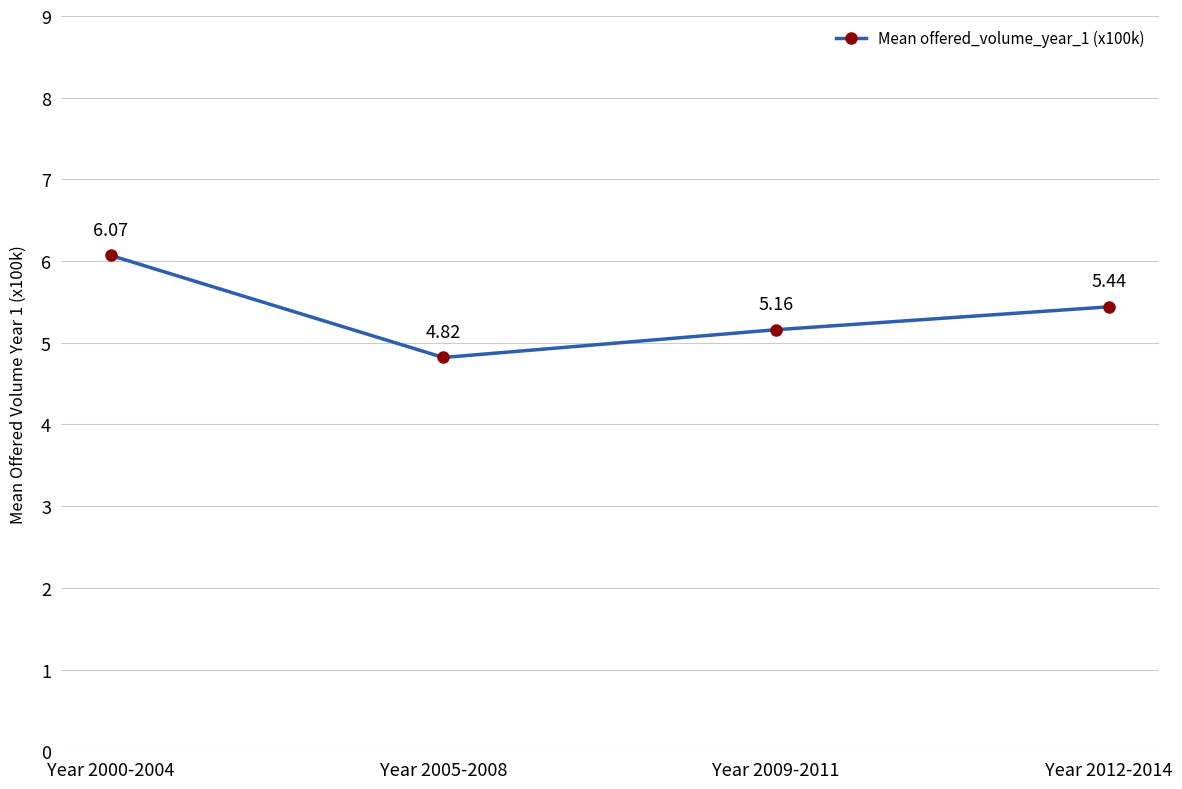

True or false: the data shows 8.3 at Year 2009-2011.

False